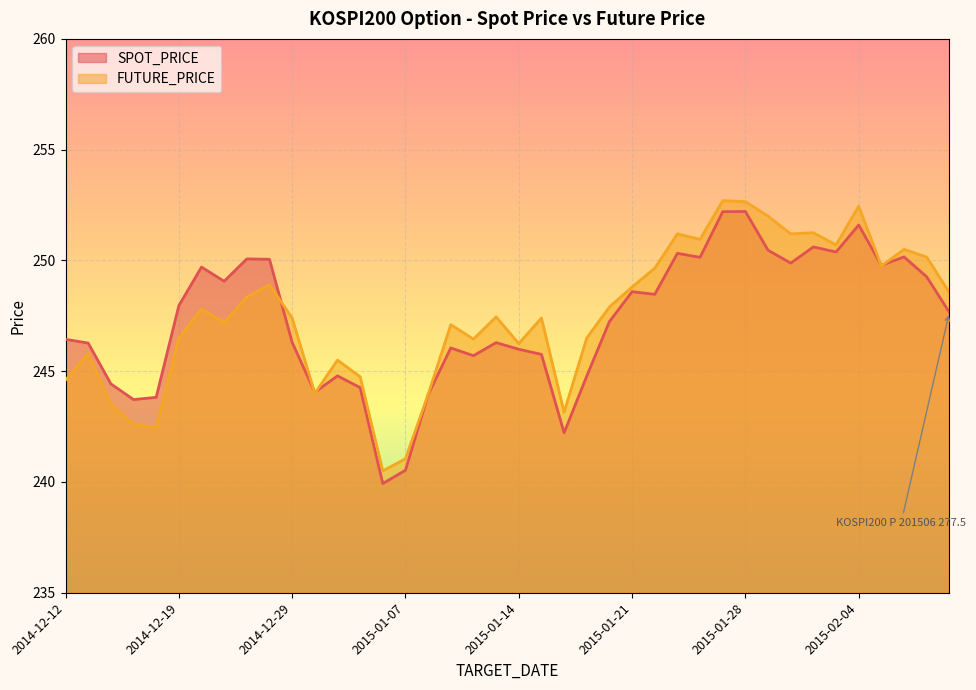

What is the value of the FUTURE_PRICE point at the 29th from the left?

250.9